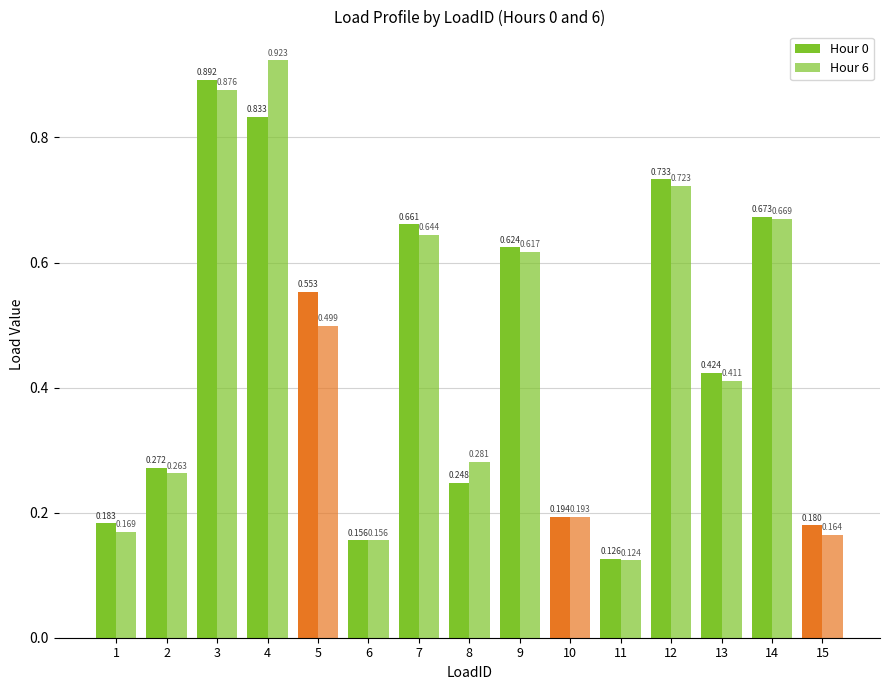

Is it true that Hour 6 equals 0.5 at 5?

True